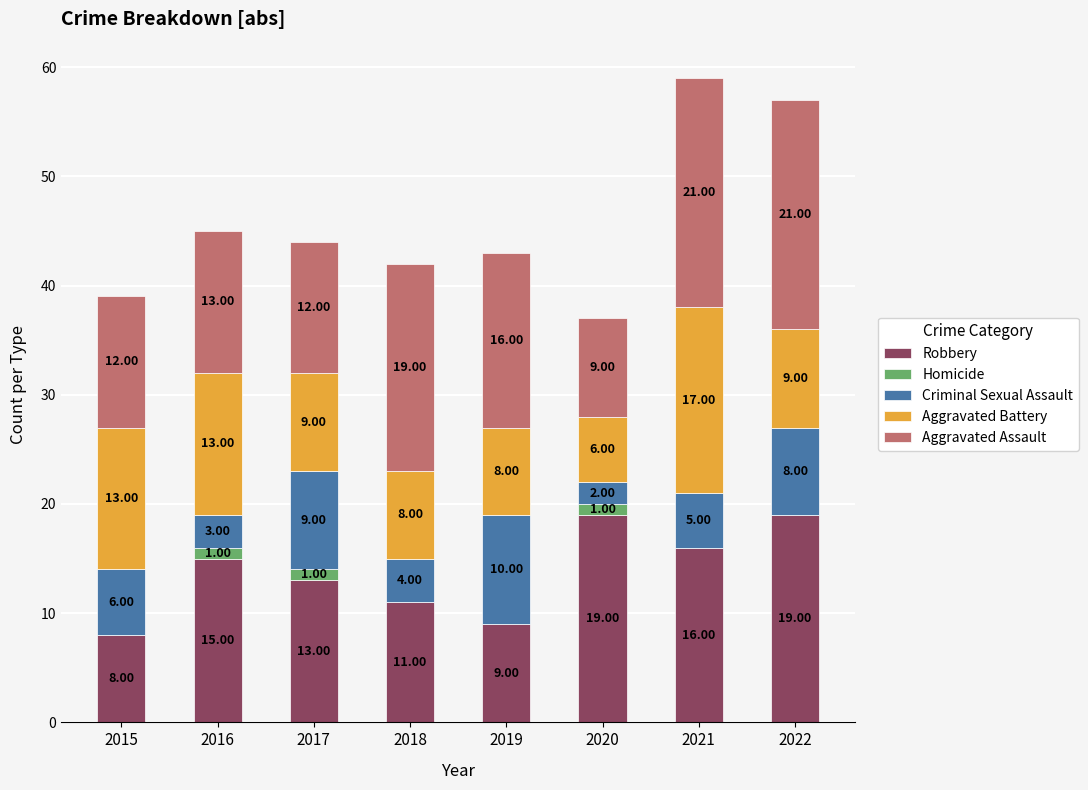

What is the sum of the Robbery values at 2022 and 2017?

32